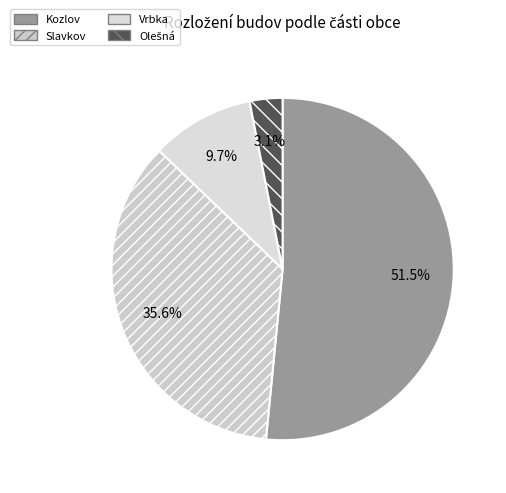

Count the number of slices in the pie.

4